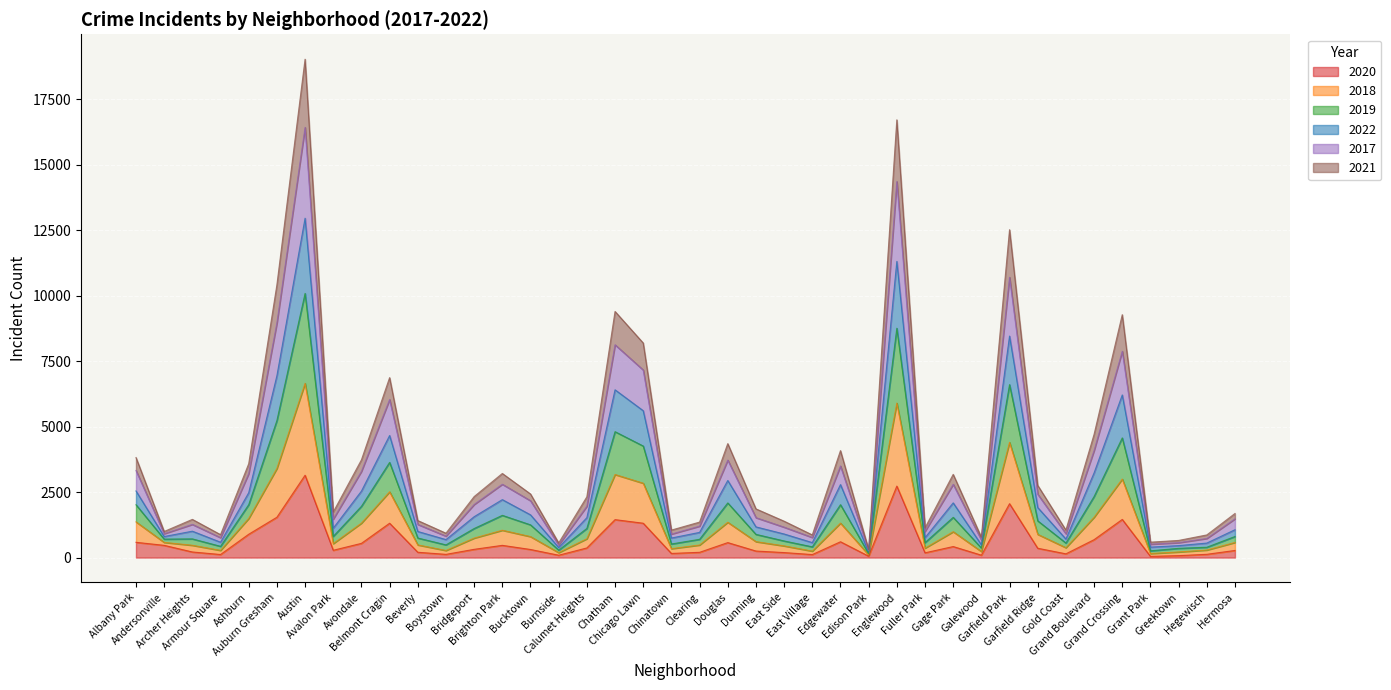

Which category has the highest value across all series?

Austin